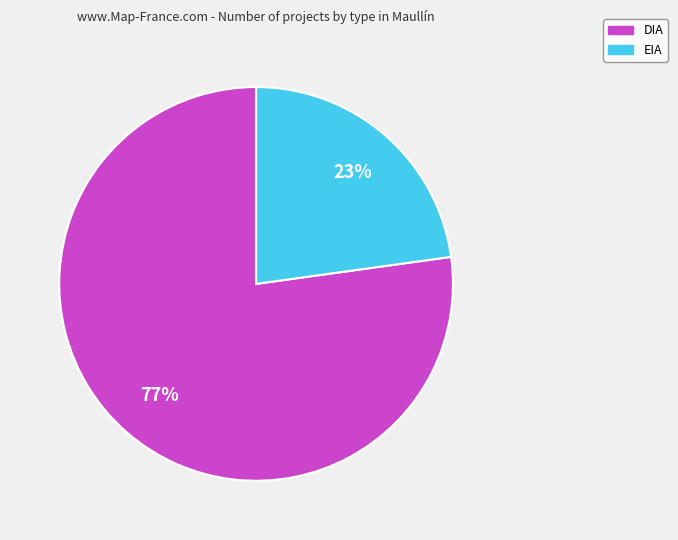

Is EIA the majority of the pie?

No